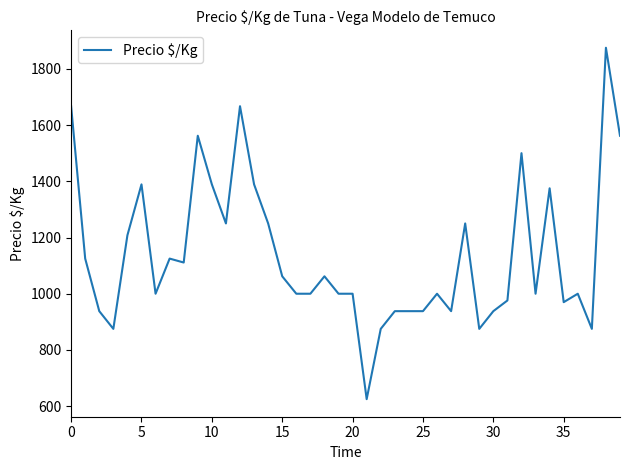

What is the difference between the maximum and minimum values?

1250